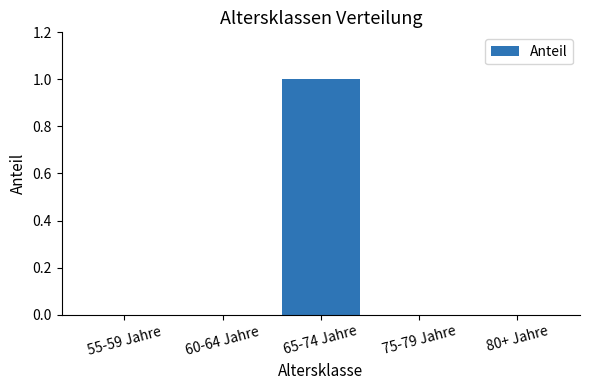

What is the change in value from 55-59 Jahre to 65-74 Jahre?

+1